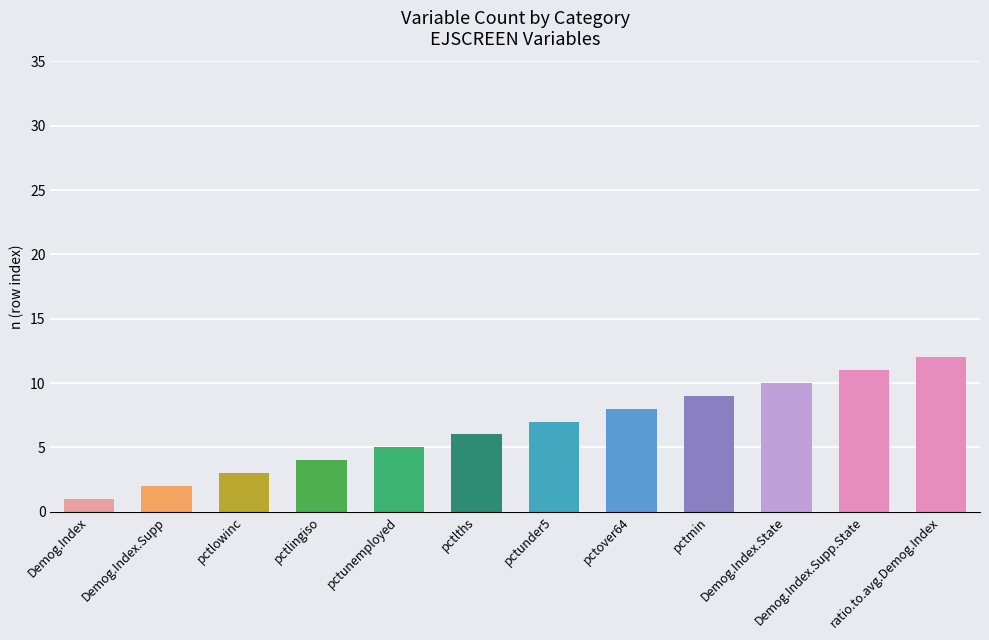

What is the label of the 4th bar from the right?

pctmin